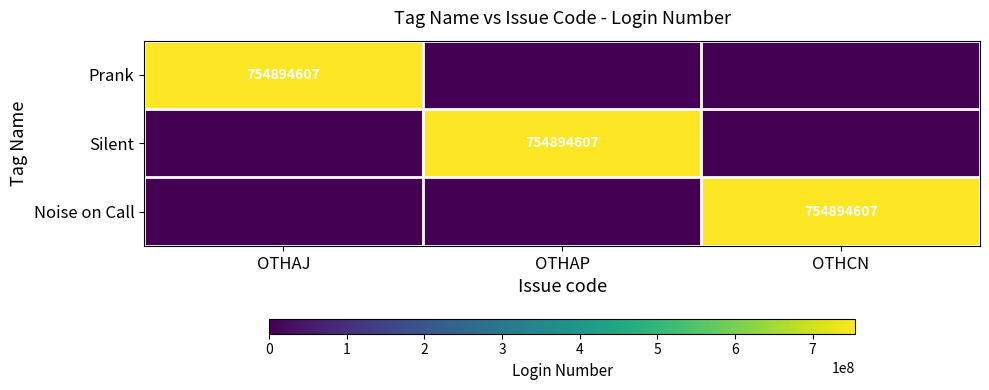

The Noise on Call series shows 754894607 at OTHCN. True or false?

True